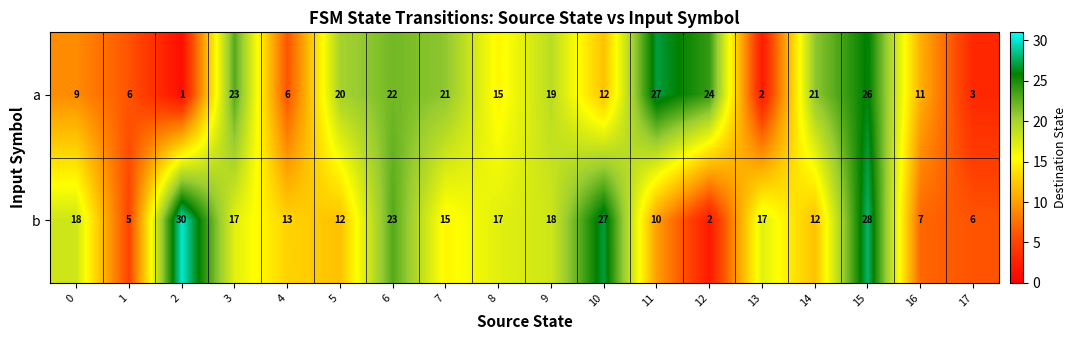

What is the sum of all b values?

277